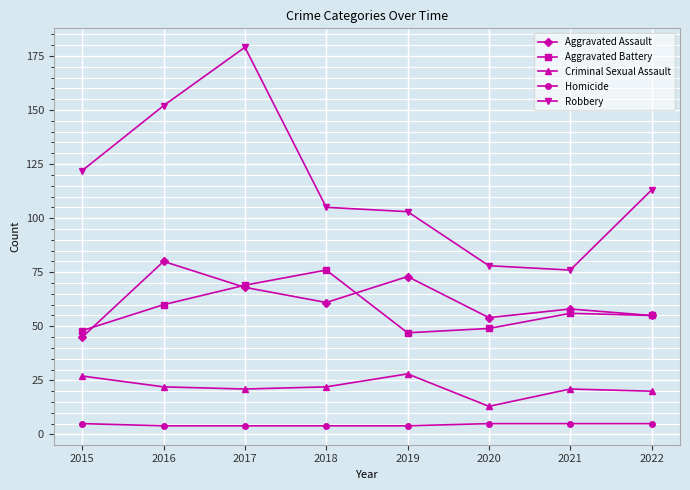

Reading left to right, what are all the values shown in this chart?

Aggravated Assault: 2015=45	2016=80	2017=68	2018=61	2019=73	2020=54	2021=58	2022=55
Aggravated Battery: 2015=48	2016=60	2017=69	2018=76	2019=47	2020=49	2021=56	2022=55
Criminal Sexual Assault: 2015=27	2016=22	2017=21	2018=22	2019=28	2020=13	2021=21	2022=20
Homicide: 2015=5	2016=4	2017=4	2018=4	2019=4	2020=5	2021=5	2022=5
Robbery: 2015=122	2016=152	2017=179	2018=105	2019=103	2020=78	2021=76	2022=113